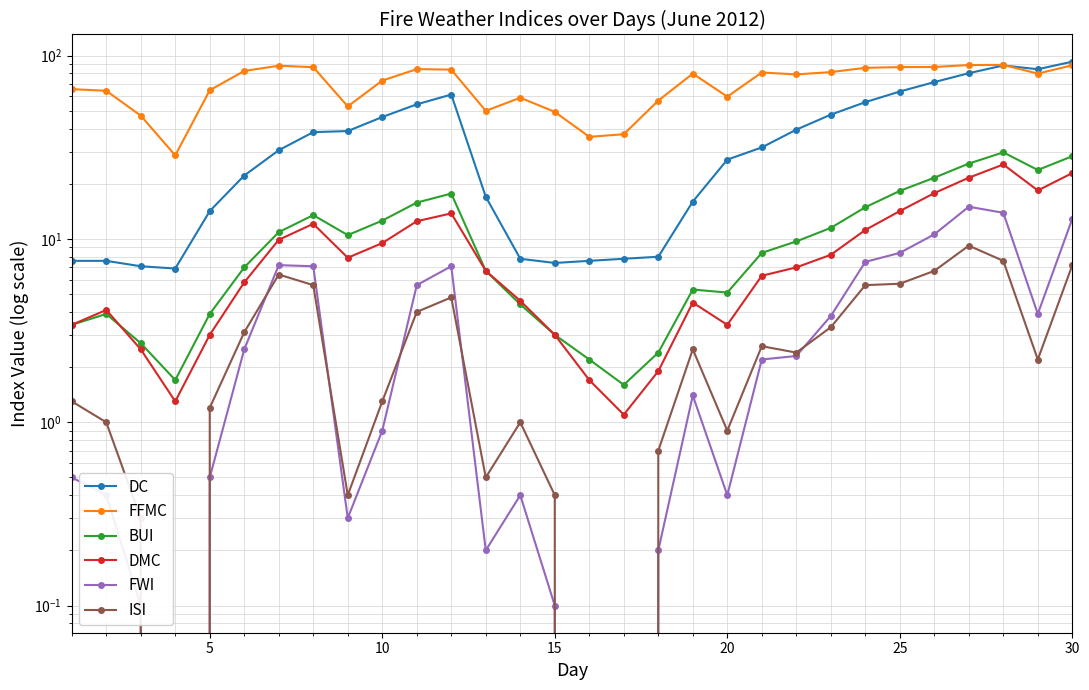

What is the highest value of the DC series?

92.8